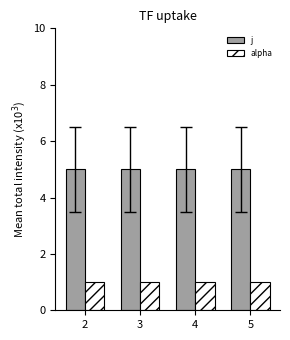

What is the value of the alpha bar at the 3rd from the left?

1